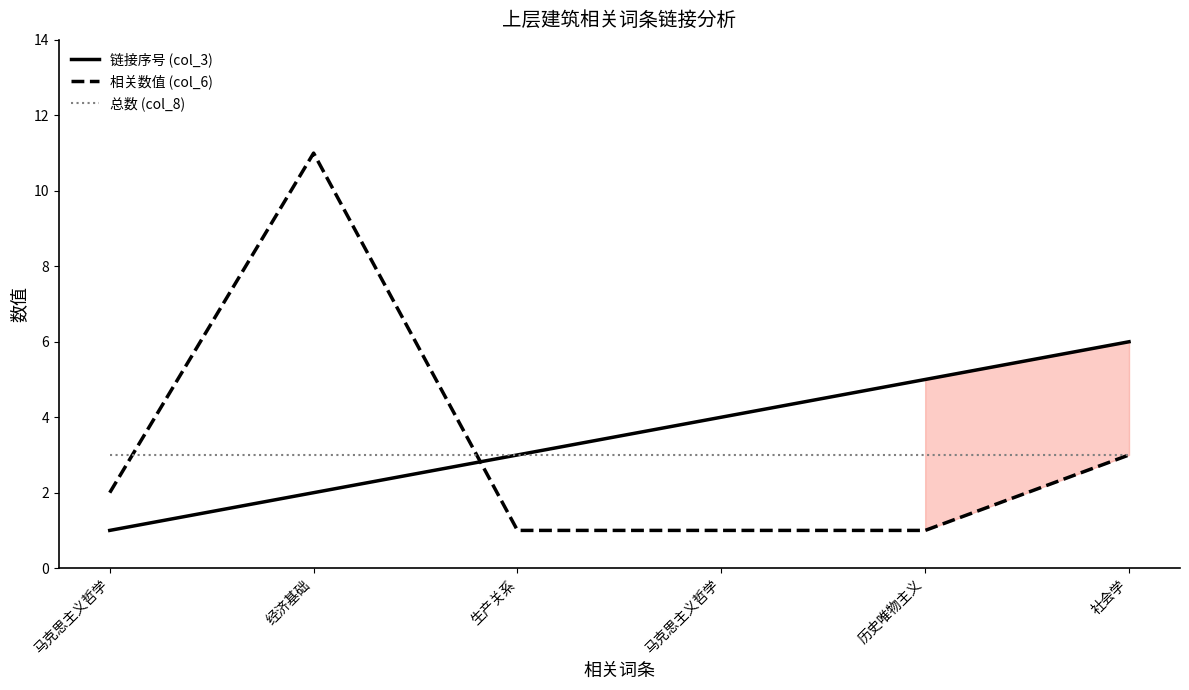

What are all the series names shown in the legend?

链接序号 (col_3), 相关数值 (col_6), 总数 (col_8)